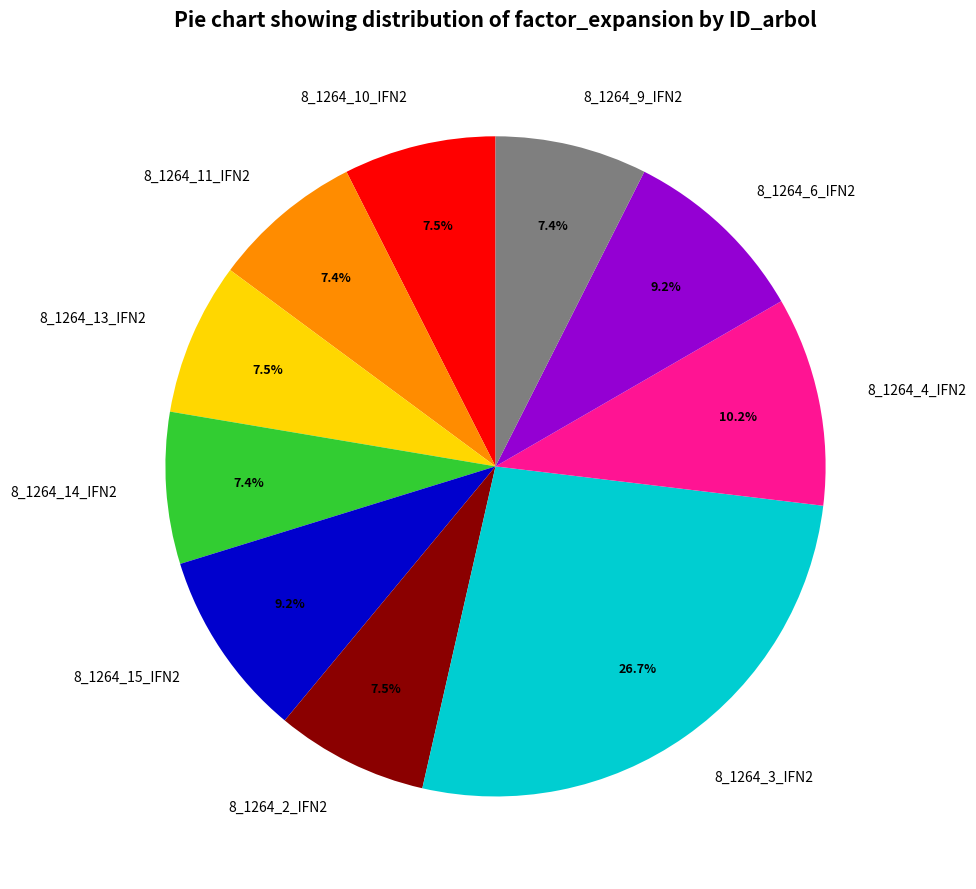

How many segments does this pie chart have?

10